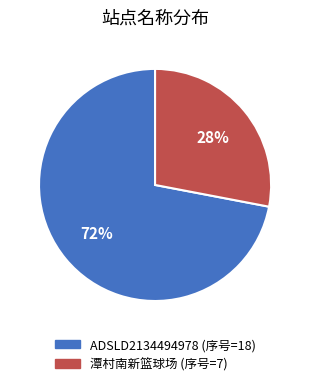

Is there a majority slice in this chart?

Yes